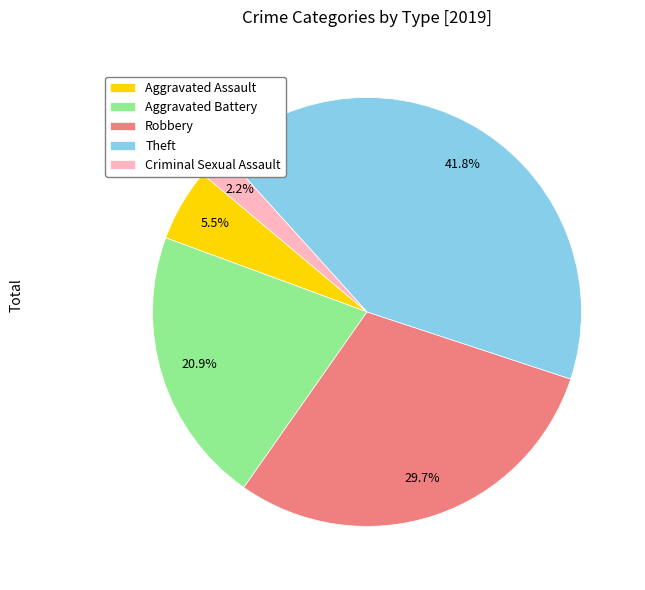

Rank the categories by value from highest to lowest.

Theft, Robbery, Aggravated Battery, Aggravated Assault, Criminal Sexual Assault